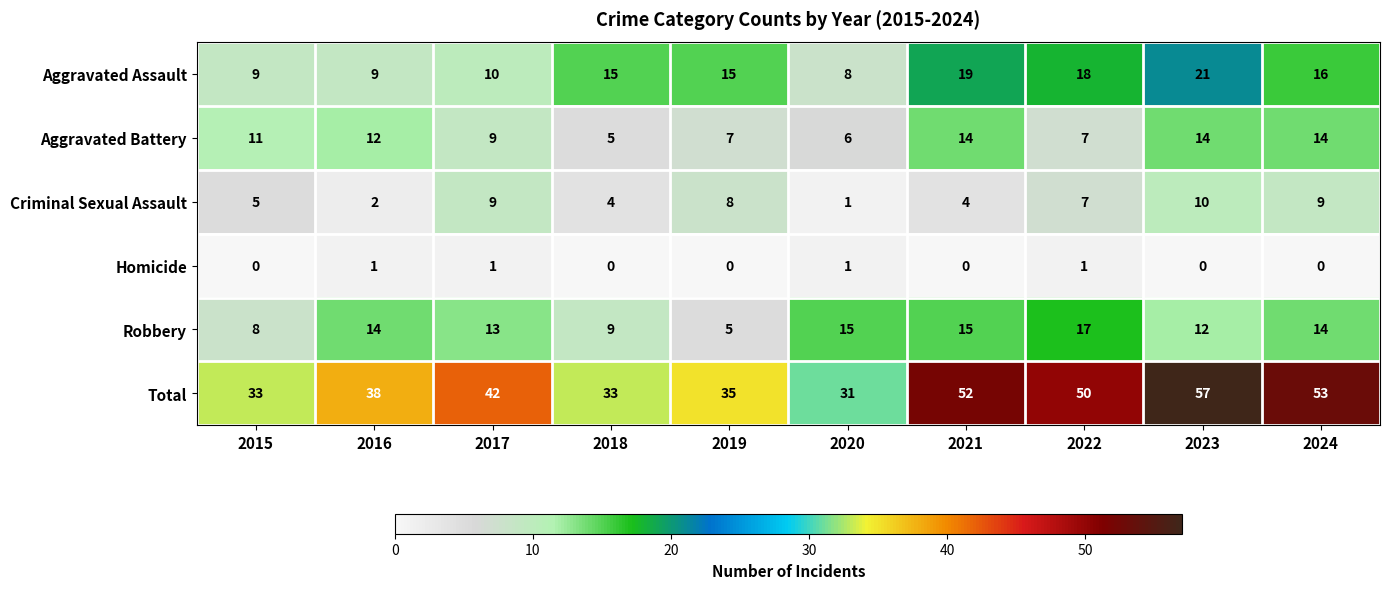

Which series has the widest spread of values?

Total